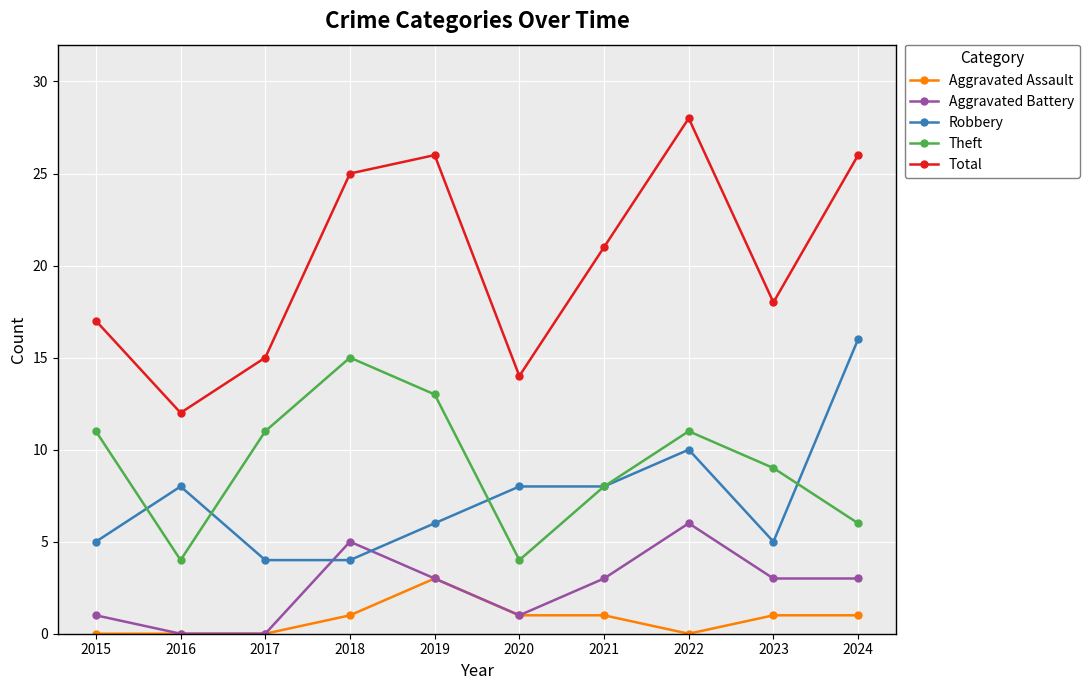

Does the chart have visible grid lines?

Yes